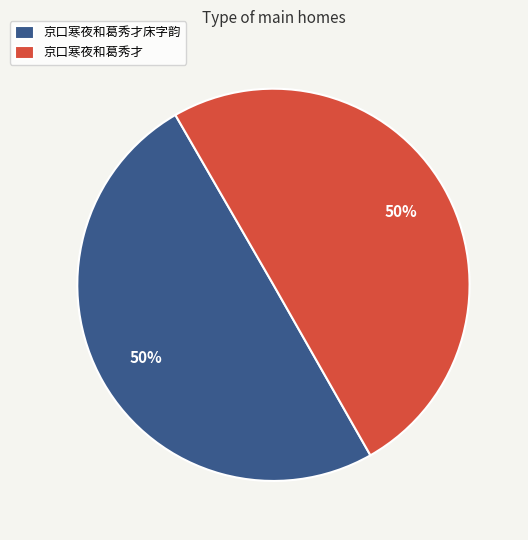

Do 京口寒夜和葛秀才 and 京口寒夜和葛秀才床字韵 together represent more than half of the pie?

Yes